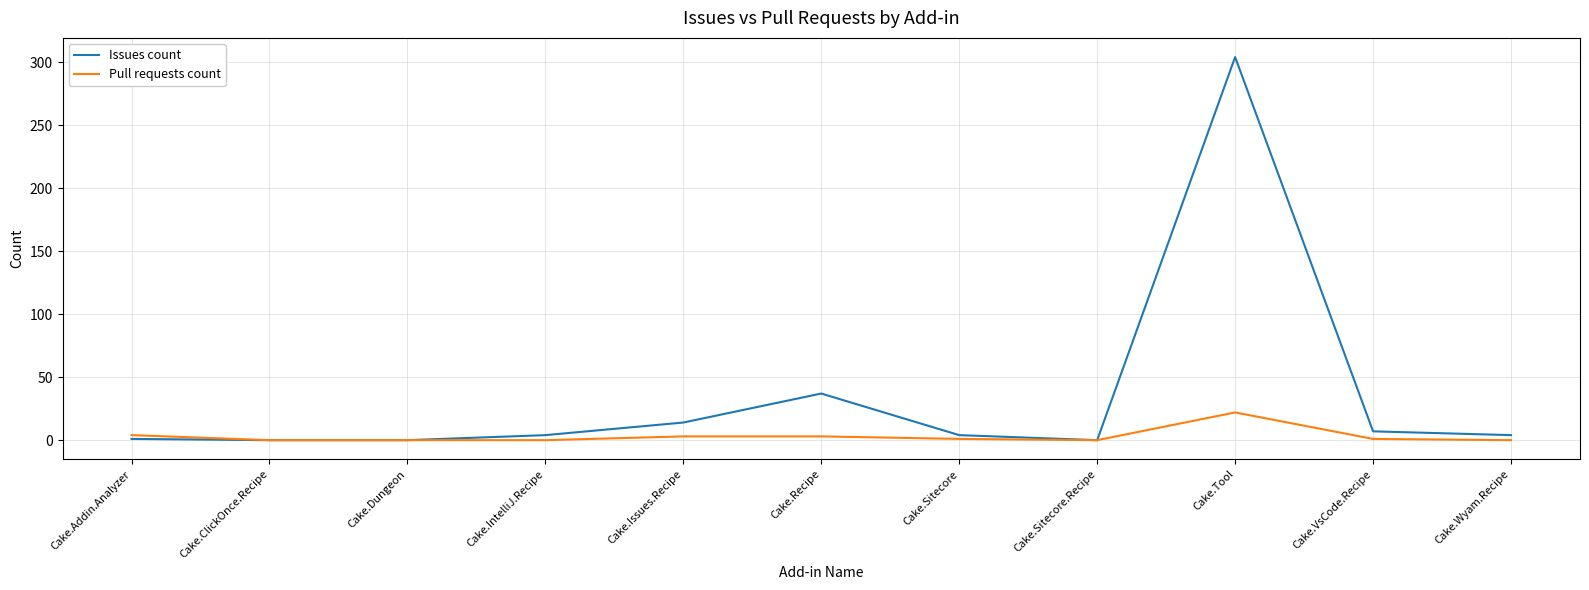

What position from the left is Cake.VsCode.Recipe?

10